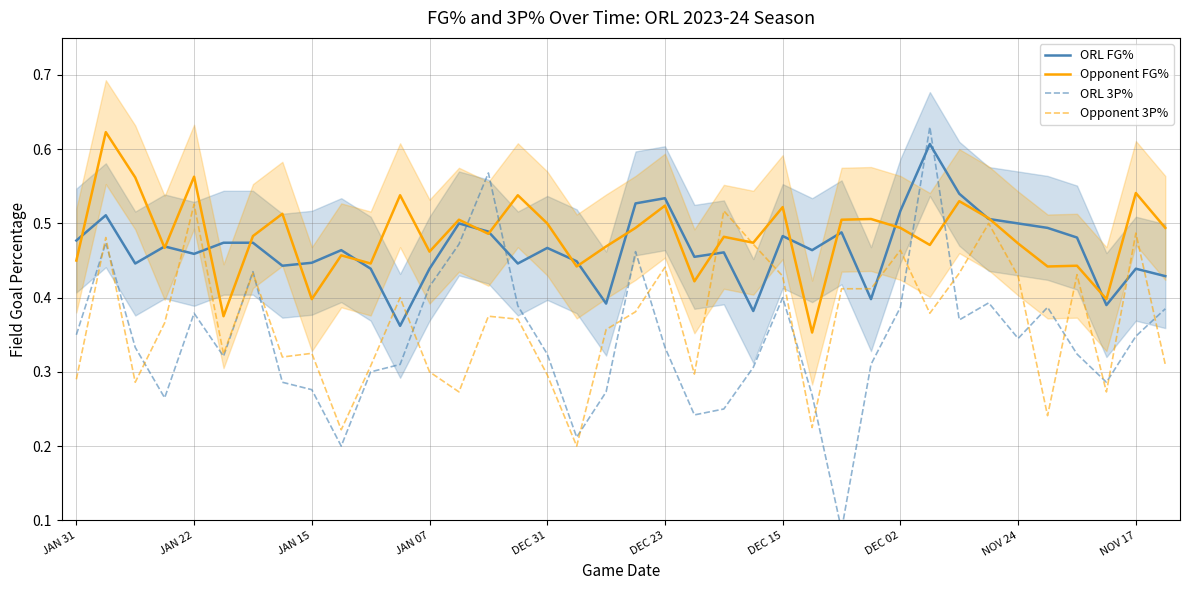

The ORL FG% series shows 0.2 at NOV 17. True or false?

False